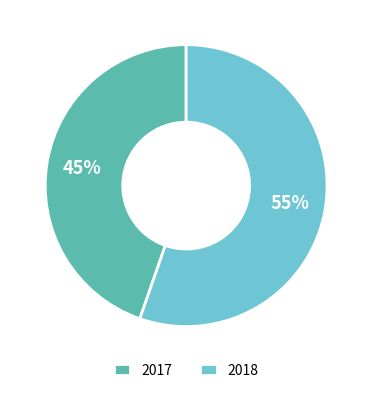

Is the sum of 2018 and 2017 greater than half?

Yes